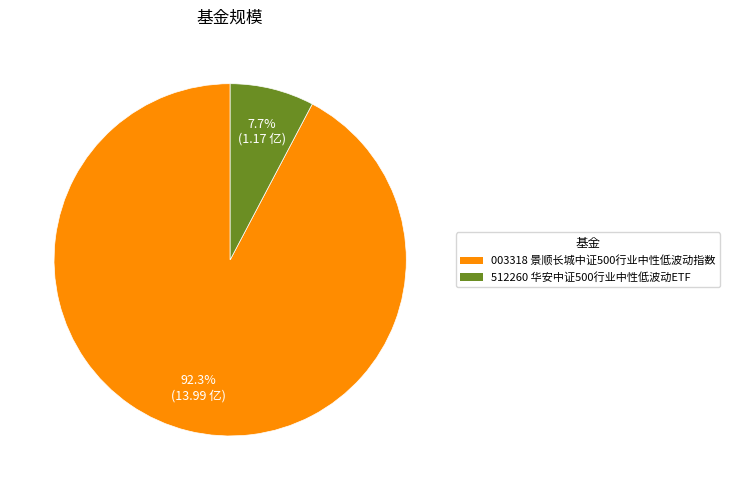

Is there any slice that represents more than half of the pie?

Yes